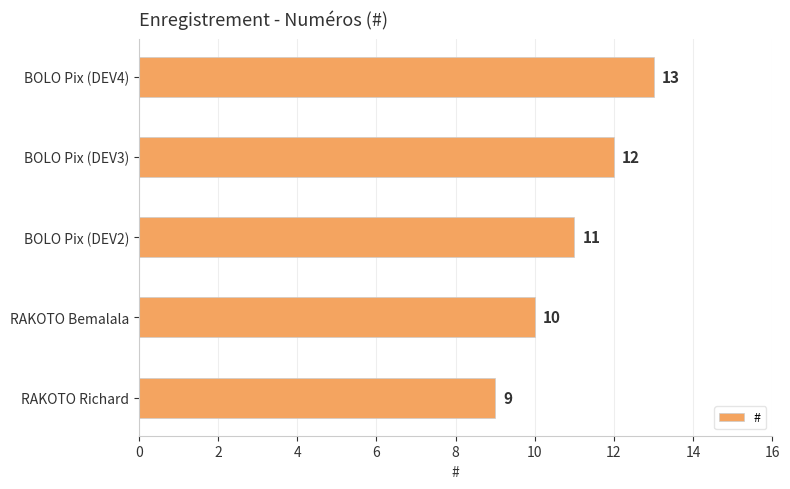

What is the minimum value shown in the chart?

9